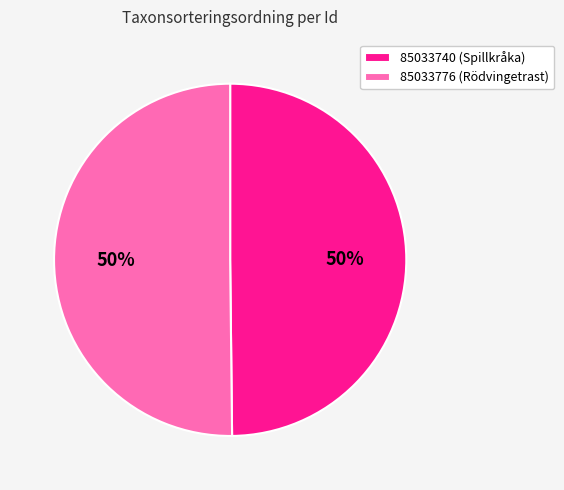

To the nearest percent, what is the combined percentage of 85033776 (Rödvingetrast) and 85033740 (Spillkråka)?

100%